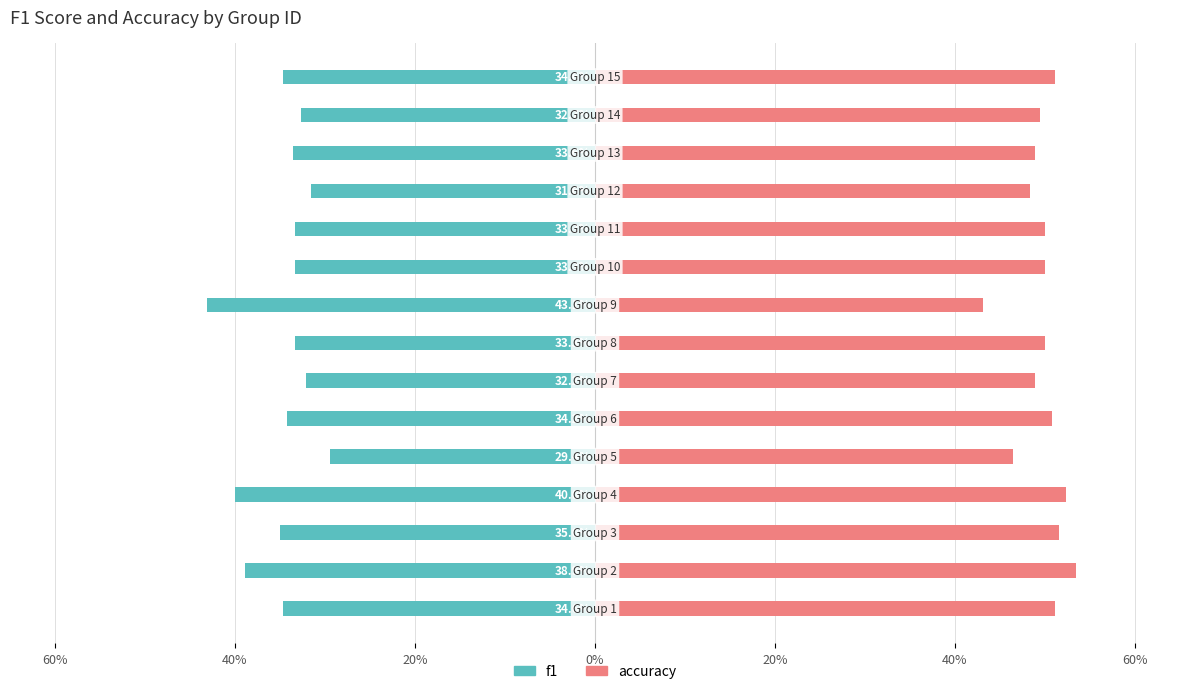

What is the spread (max minus min) of values at 40%?

0.9